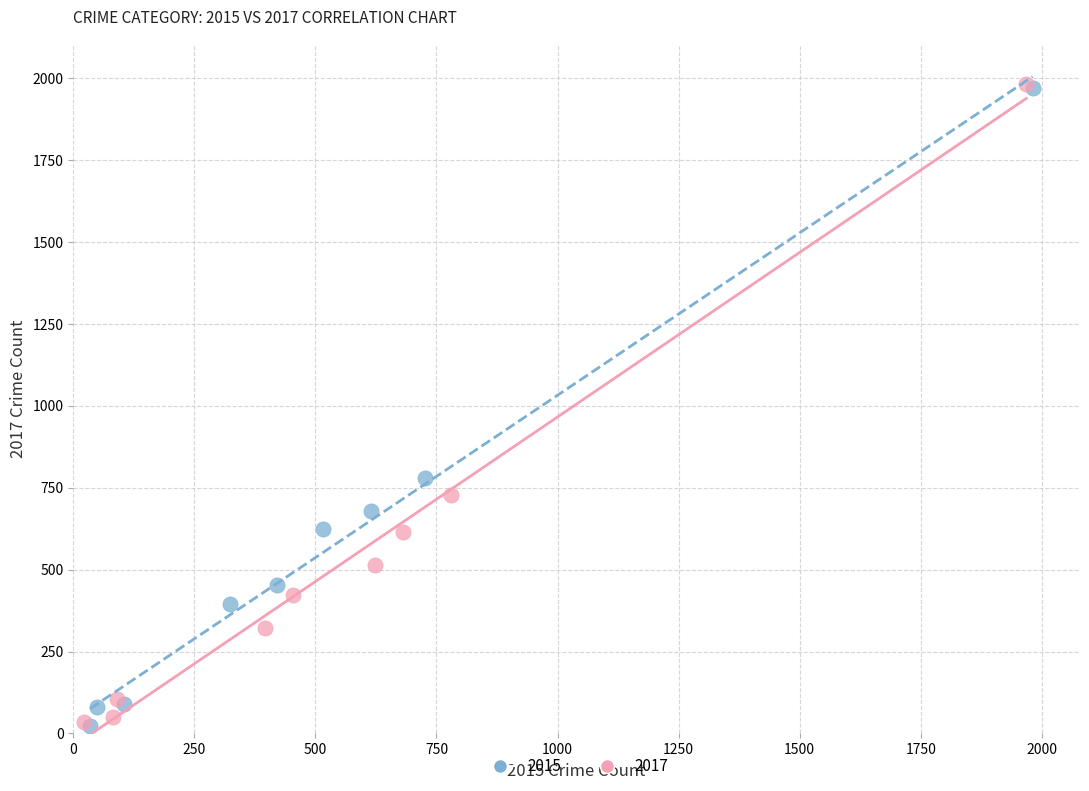

Which series has the largest Y range (max minus min)?

2017